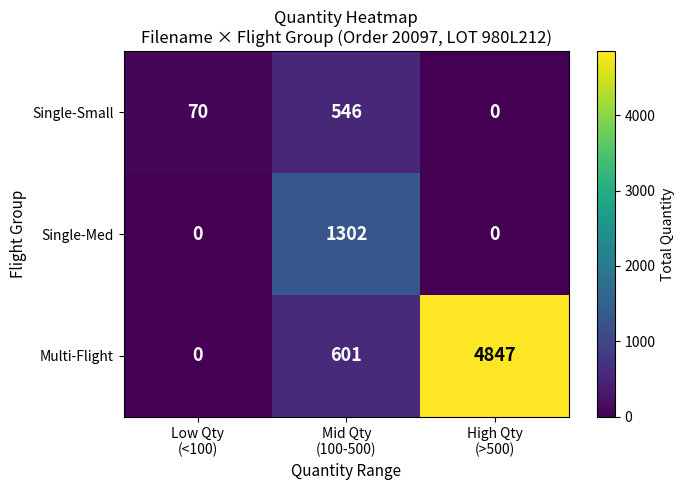

Reading left to right, extract all data points from this chart.

Single-Small: 70	546	0
Single-Med: 0	1302	0
Multi-Flight: 0	601	4847